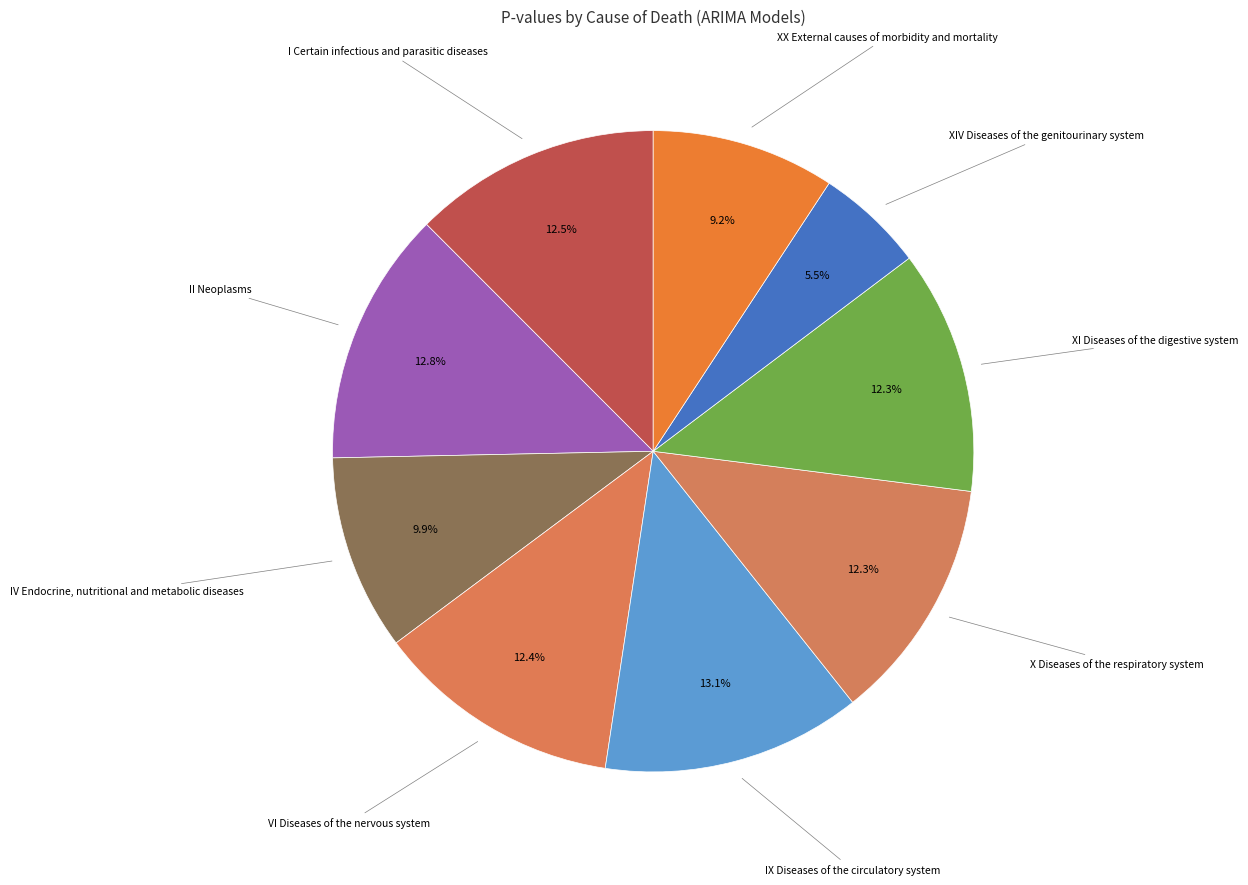

What percentage do XI Diseases of the digestive system and IV Endocrine, nutritional and metabolic diseases together represent?

22.2%